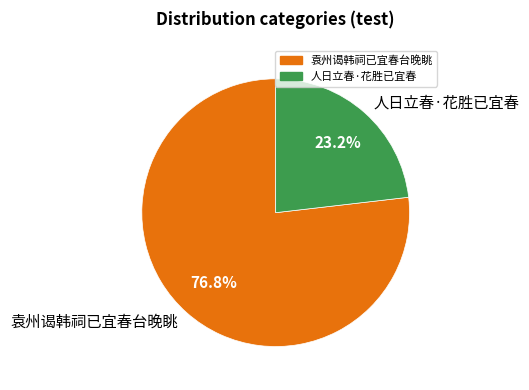

Do 人日立春·花胜已宜春 and 袁州谒韩祠已宜春台晚眺 together represent more than half of the pie?

Yes